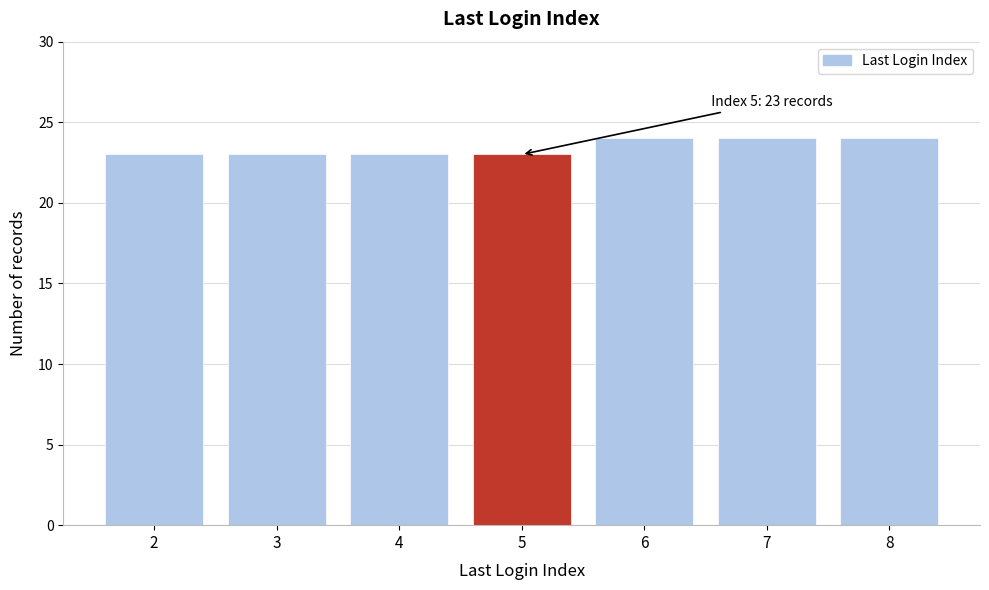

Reading left to right, transcribe all the data shown in this chart.

2=23	3=23	4=23	5=23	6=24	7=24	8=24